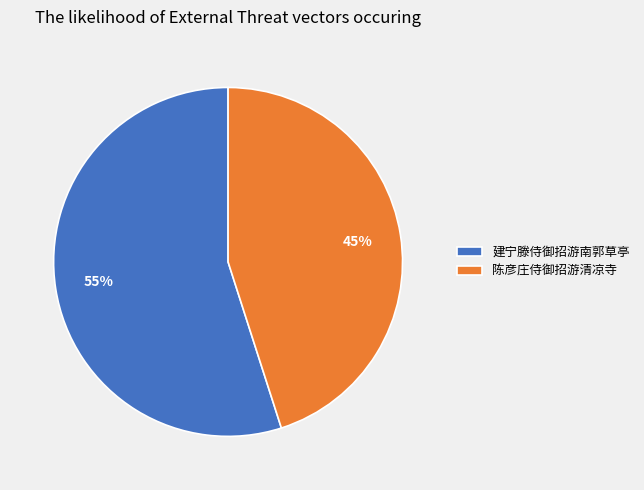

Which slice is the largest?

建宁滕侍御招游南郭草亭